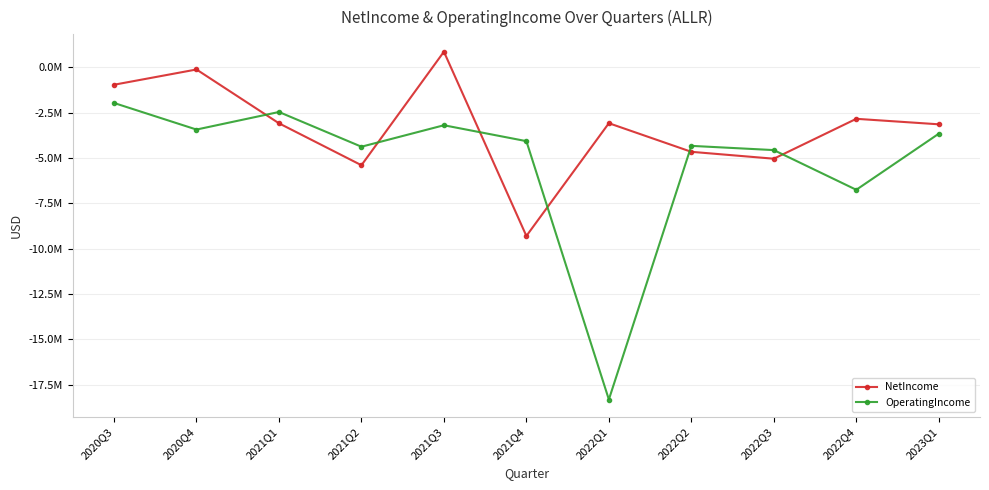

What is the value of the NetIncome point at the 1st from the left?

-960000